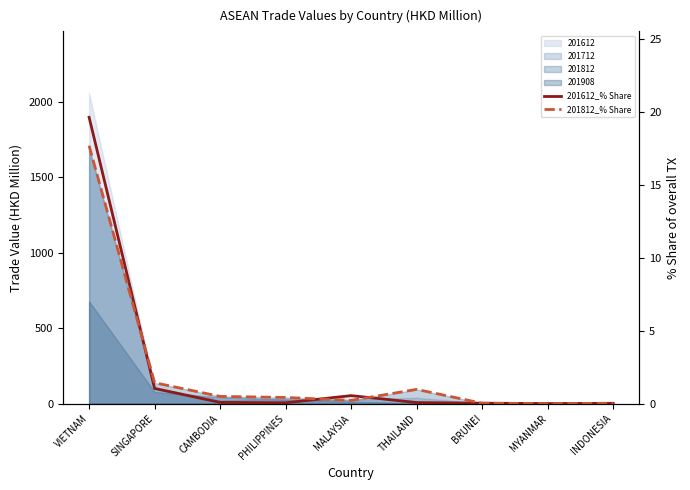

What is the approximate value of 201812_% Share at THAILAND?

1.0